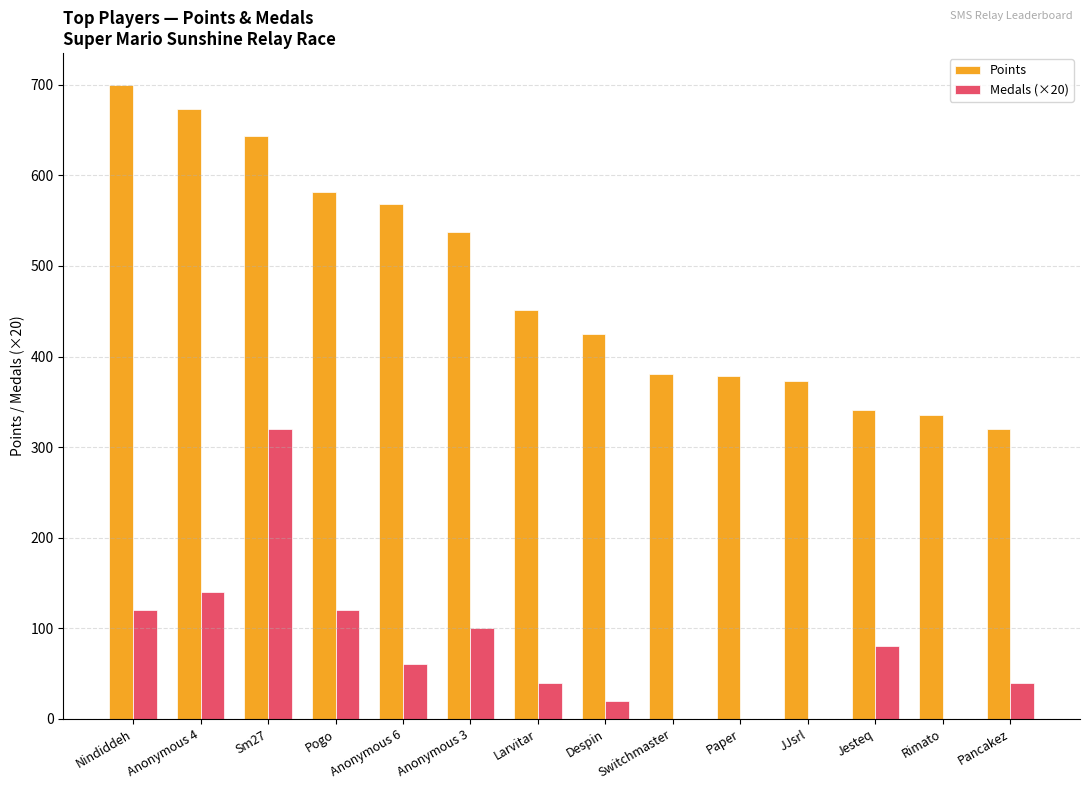

How many groups of bars are there?

14